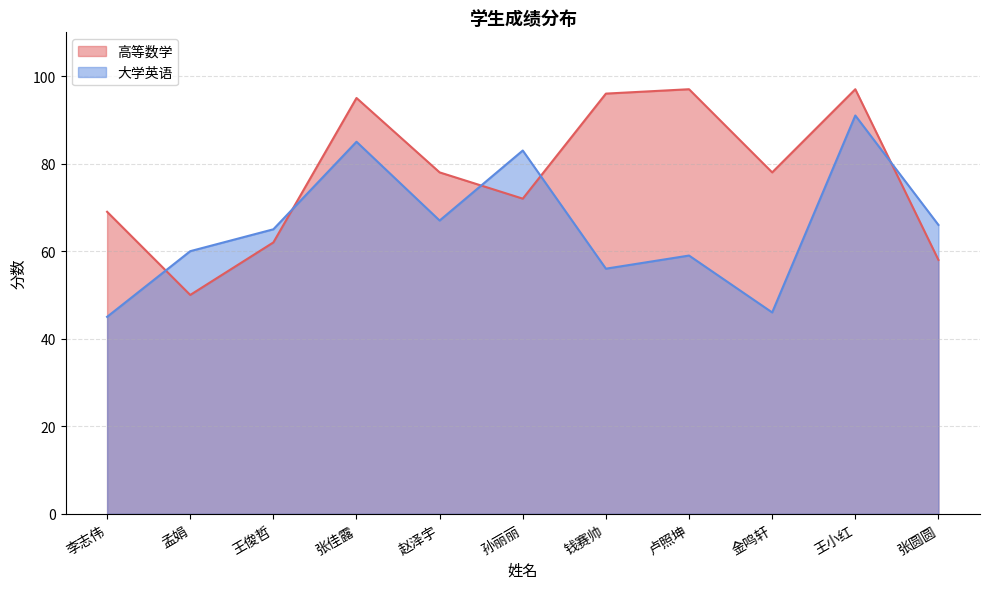

At which label does 高等数学 first exceed 78?

张佳露